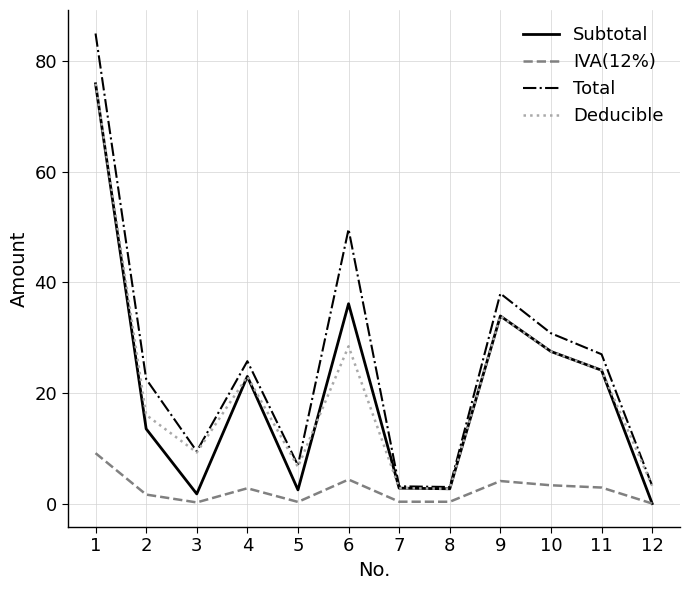

What is the sum of all Total values?

304.4